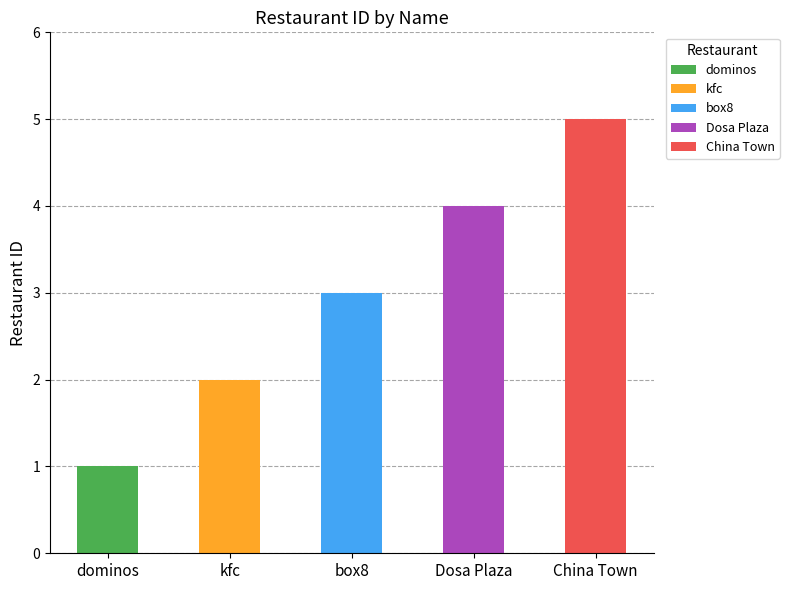

Count the values in the range 2 to 4.

3